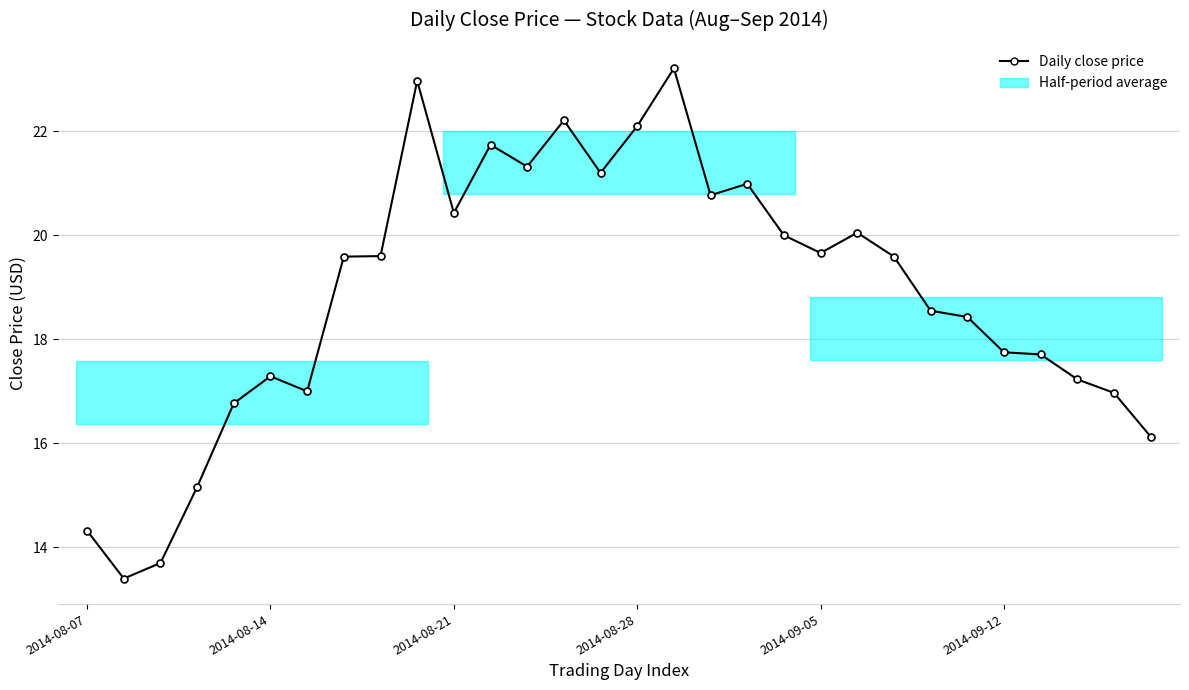

Approximately how many times larger is the value at 20 compared to 11?

0.9